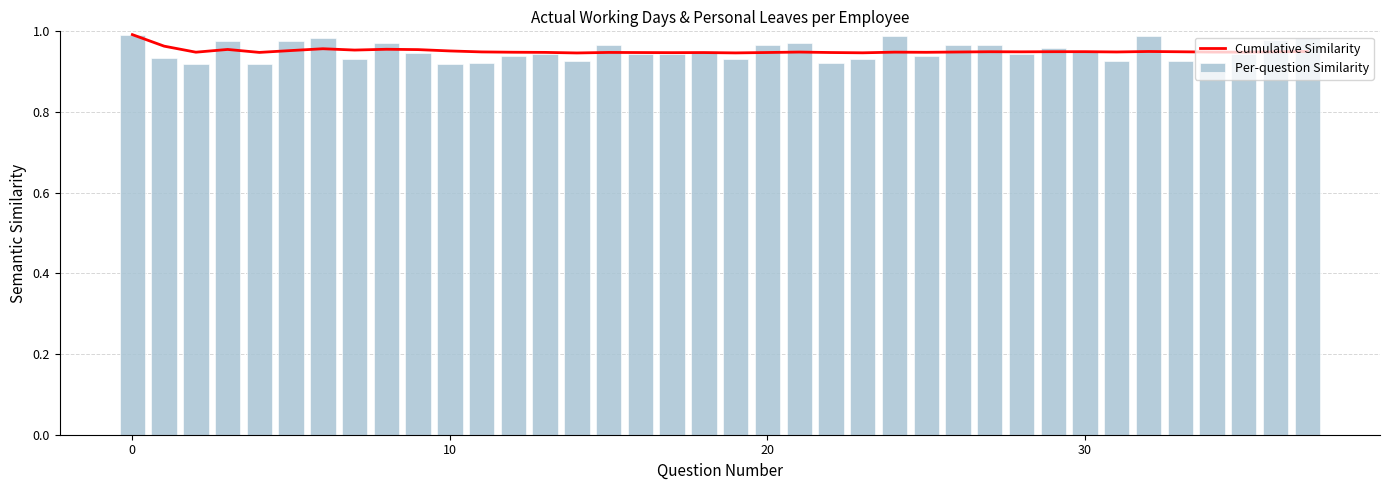

Is it true that Per-question Similarity equals 0.9 at 28?

True